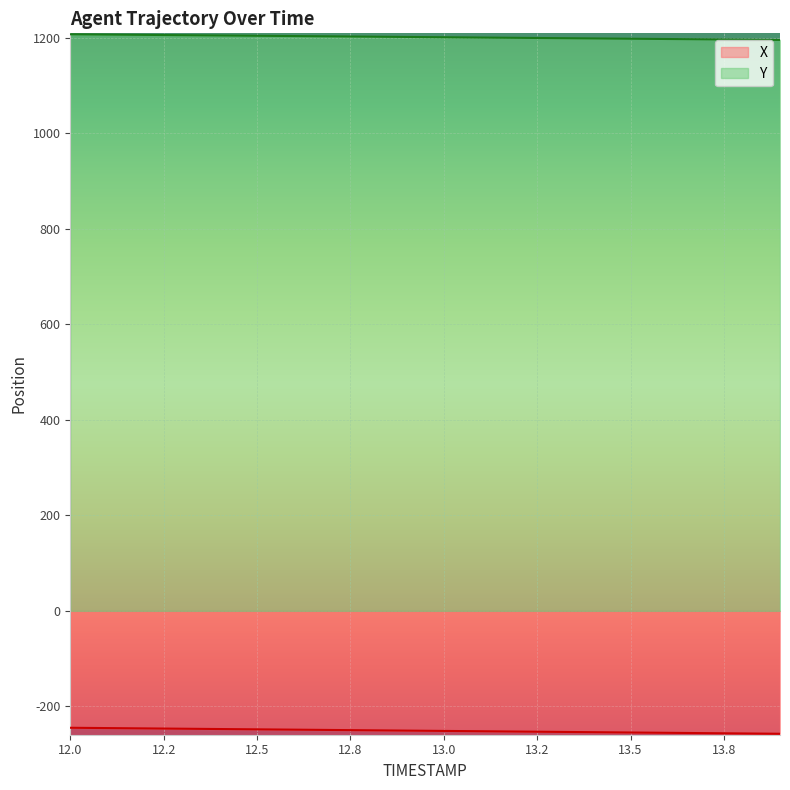

What are all the series names shown in the legend?

X, Y